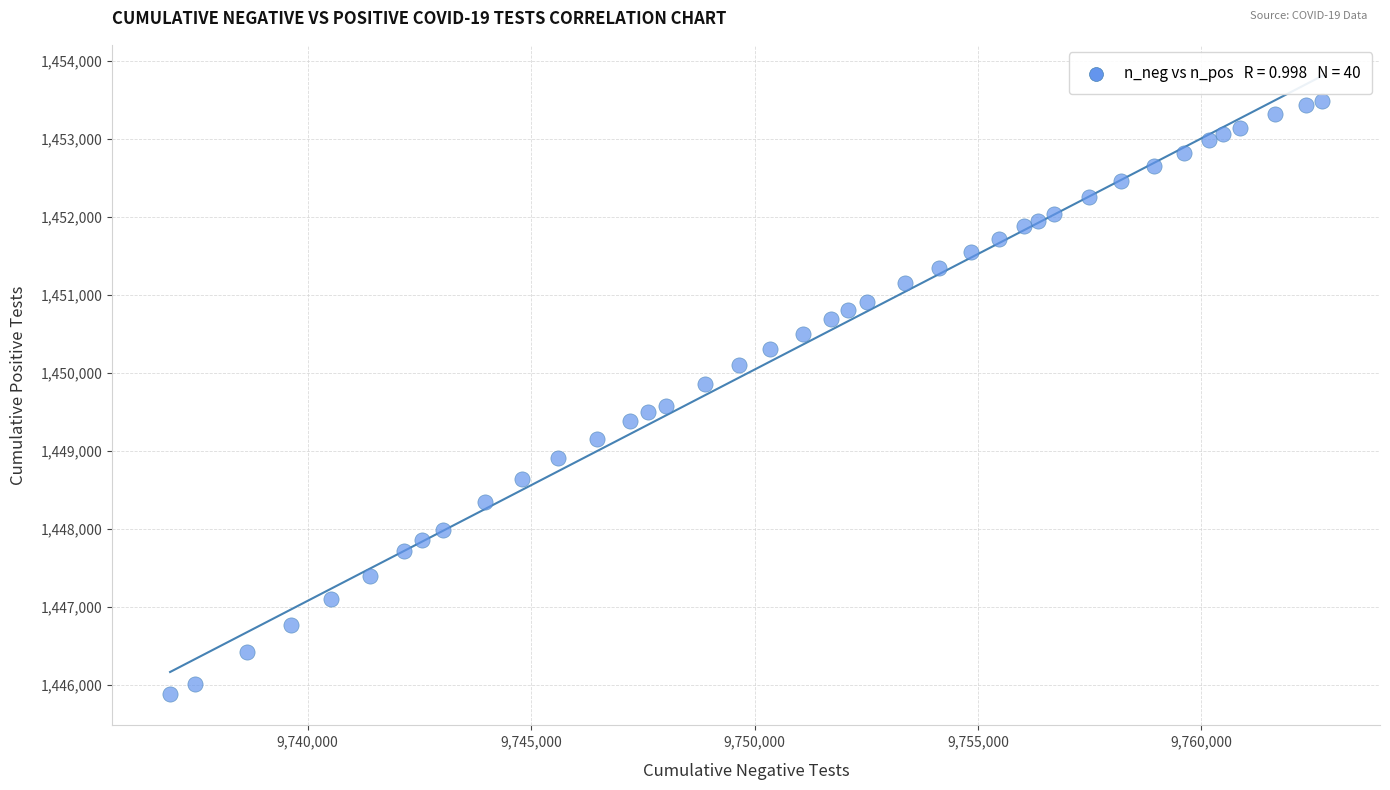

What is the range of X values (max minus min)?

25790